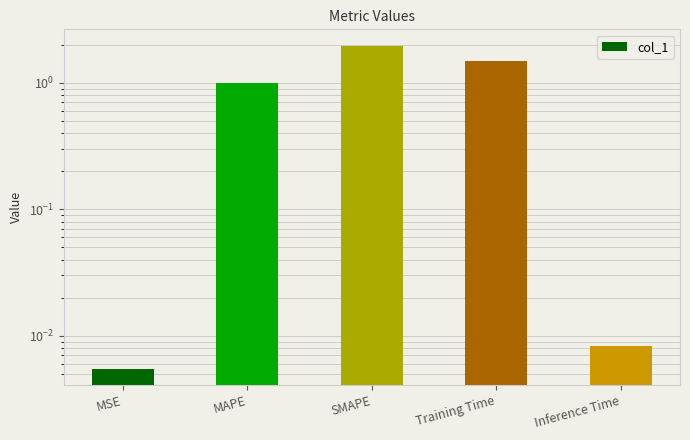

What position from the right is SMAPE?

3